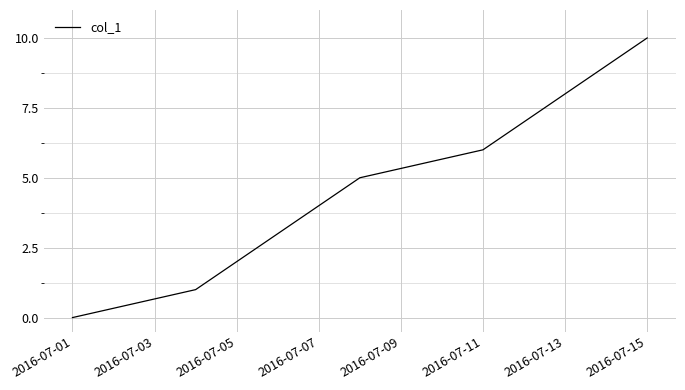

What is the maximum value shown in the chart?

10